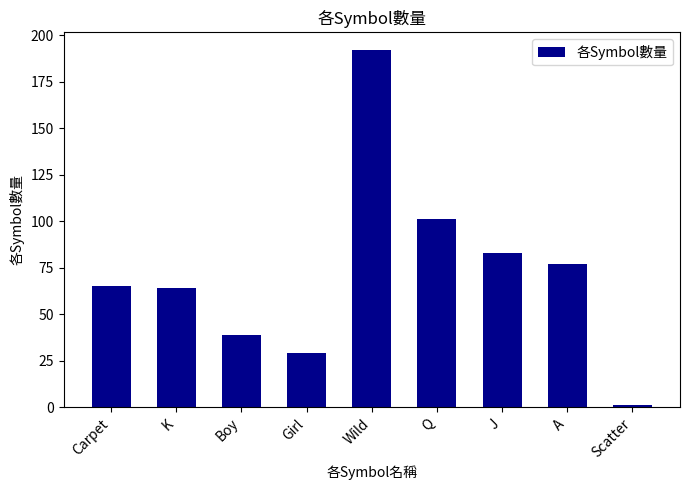

What is the minimum value shown in the chart?

1